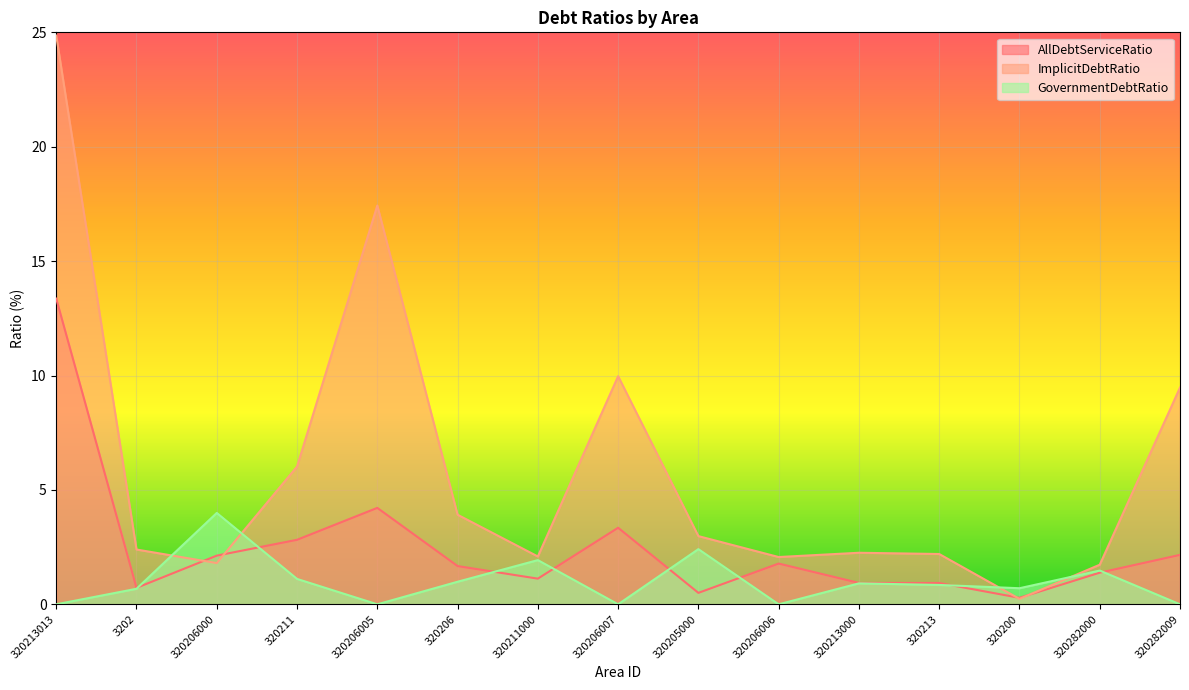

At which label is GovernmentDebtRatio closest to 1?

320206